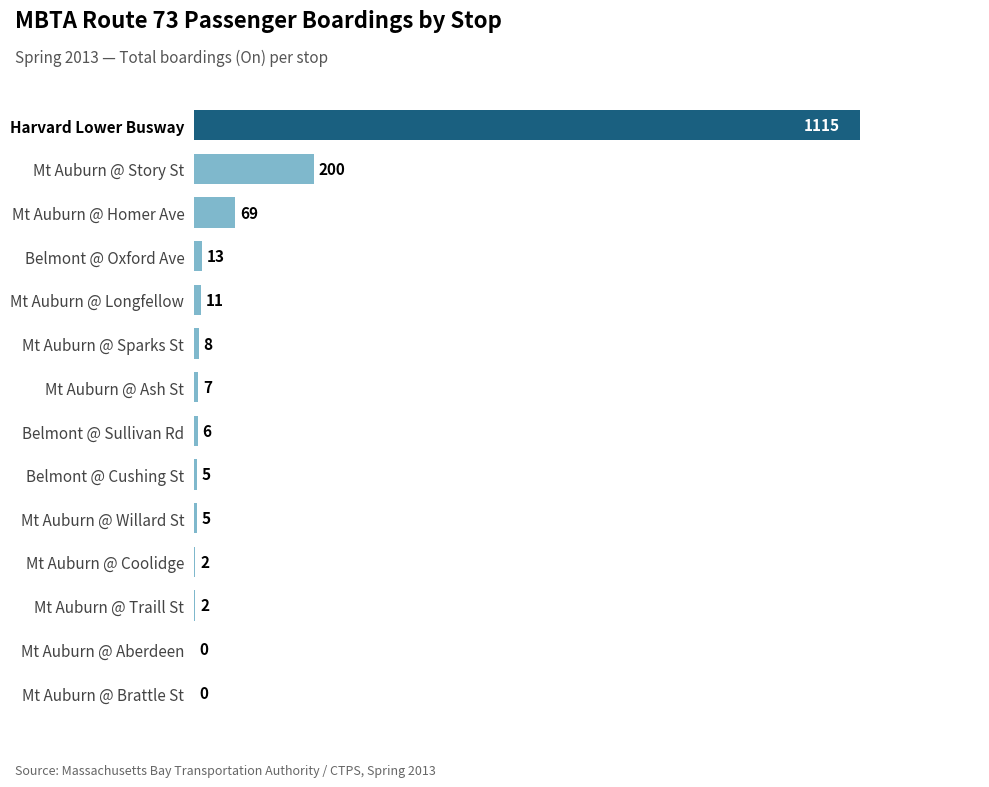

Is it true that the value at Mt Auburn @ Coolidge is 2?

True